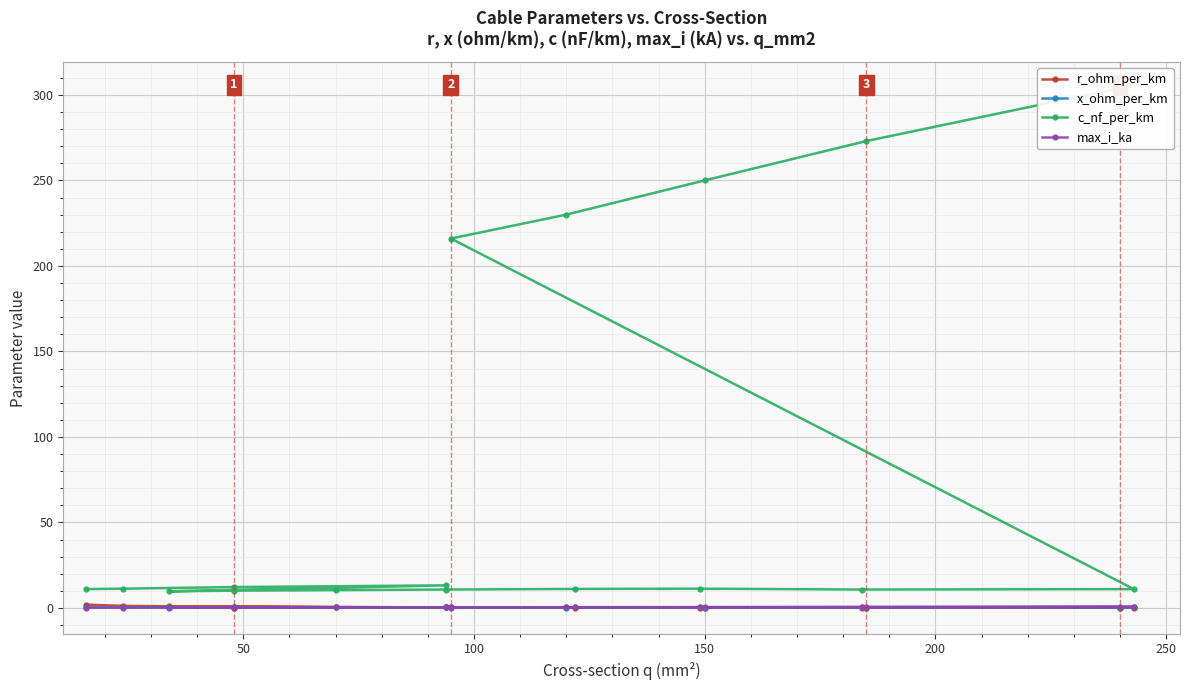

What is the difference between the maximum and minimum values in the max_i_ka series?

0.5